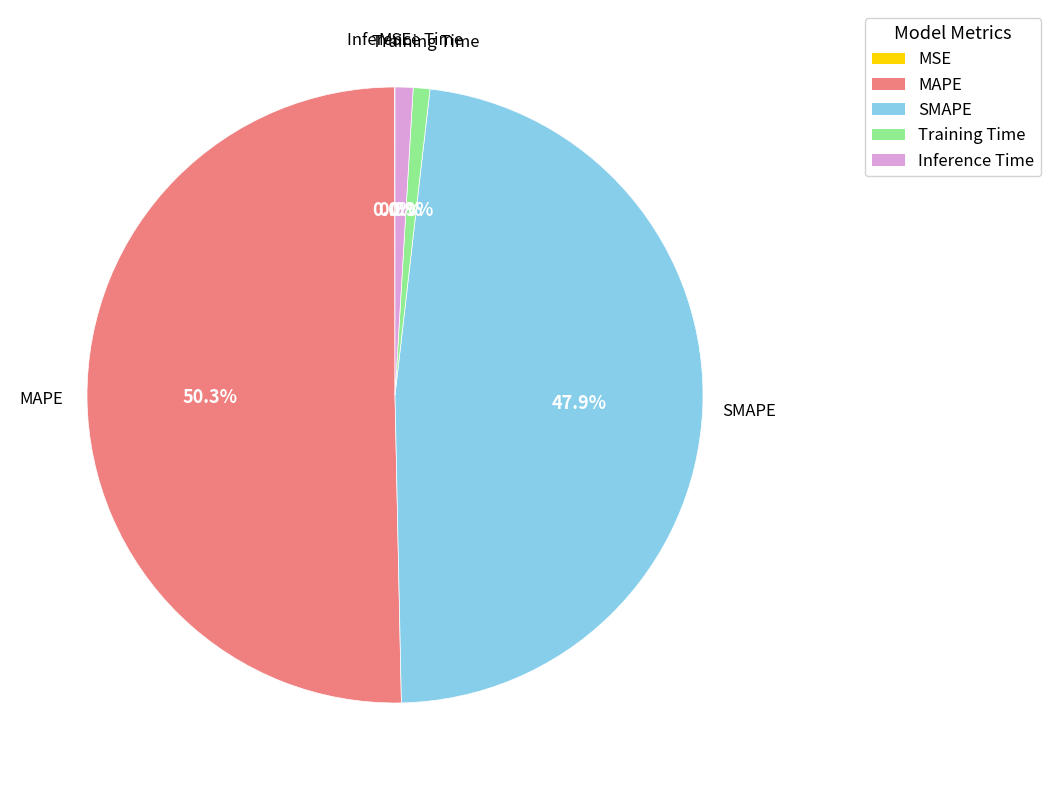

Which category has the biggest portion of the pie?

MAPE